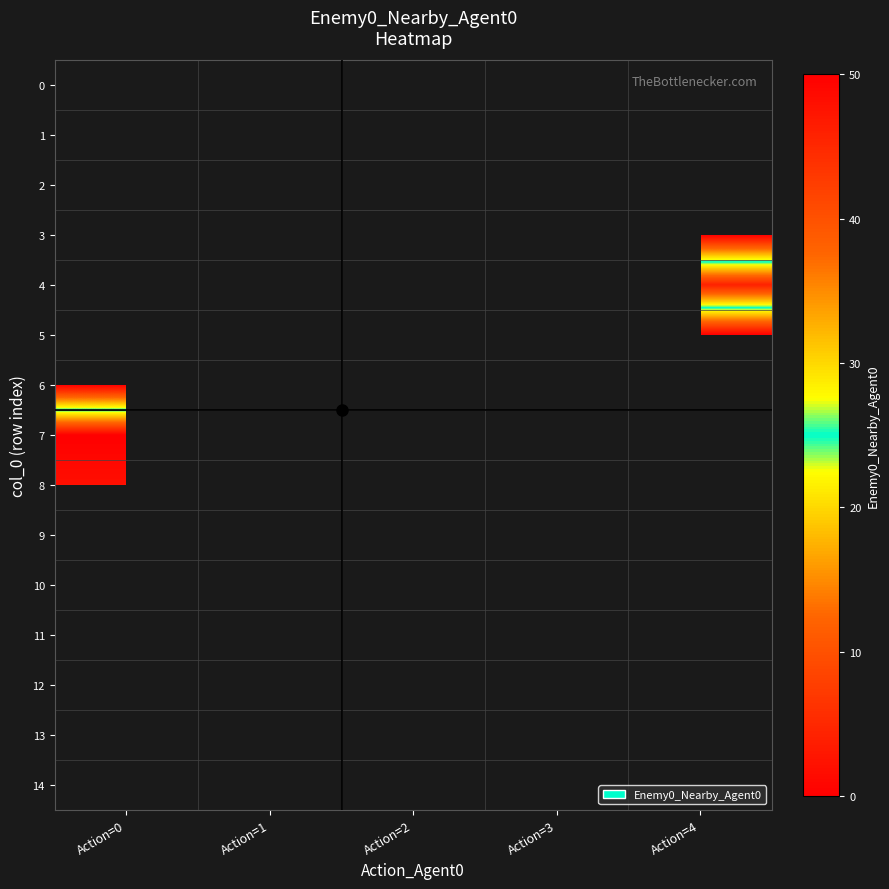

Is the value of 12 at Action=1 greater than the value of 1 at Action=4?

No